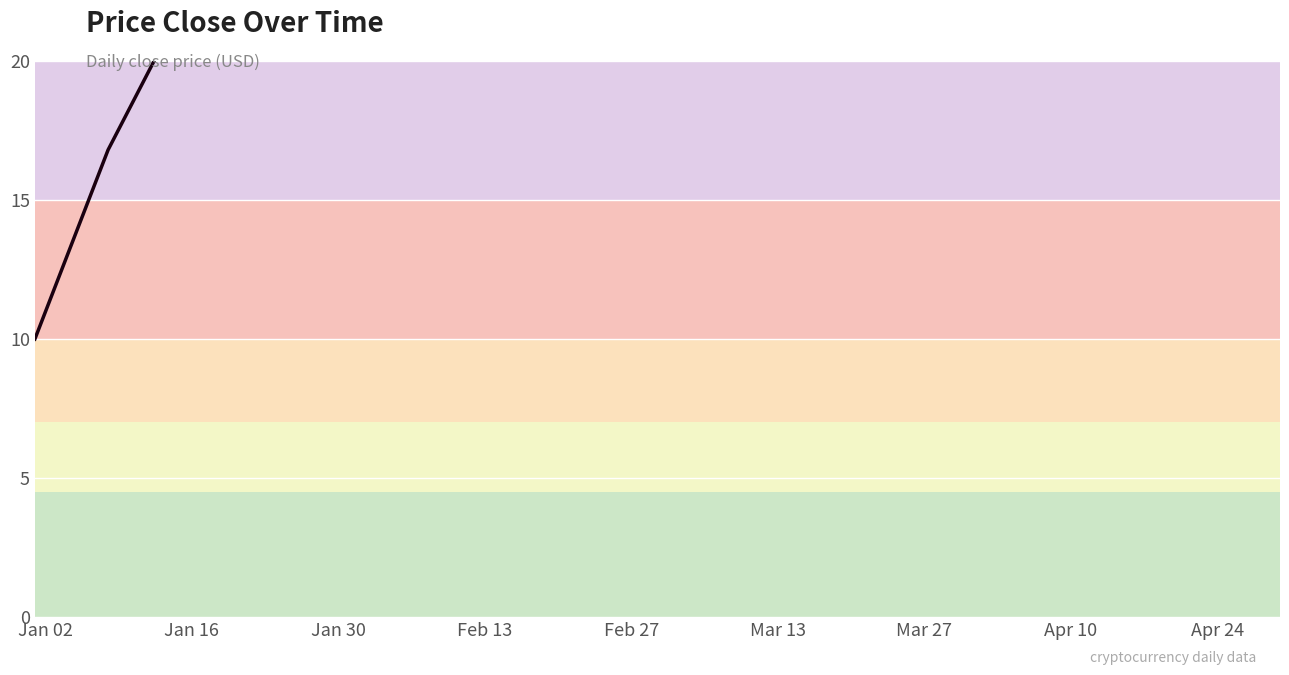

True or false: the data shows 7.3 at Feb 13.

False